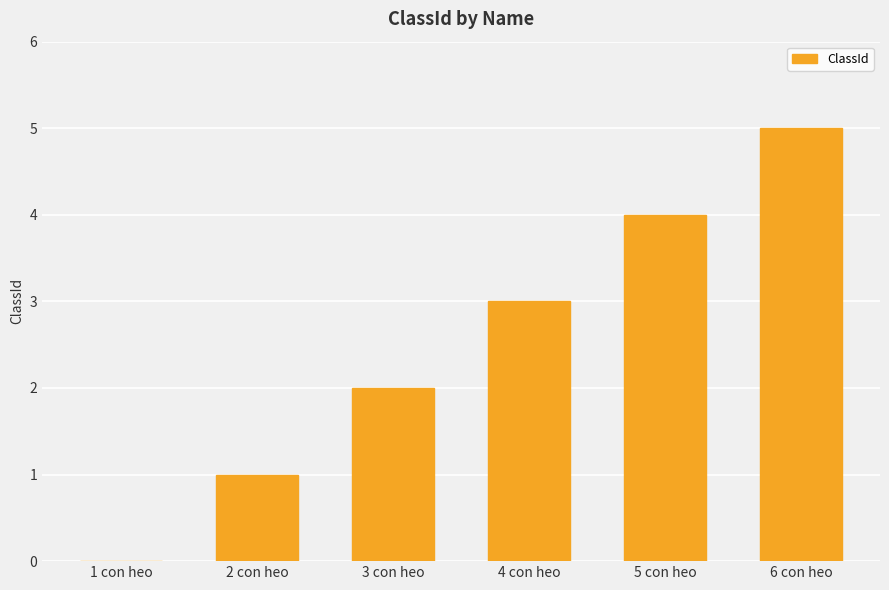

The chart shows a value of 0 at 1 con heo. True or false?

True